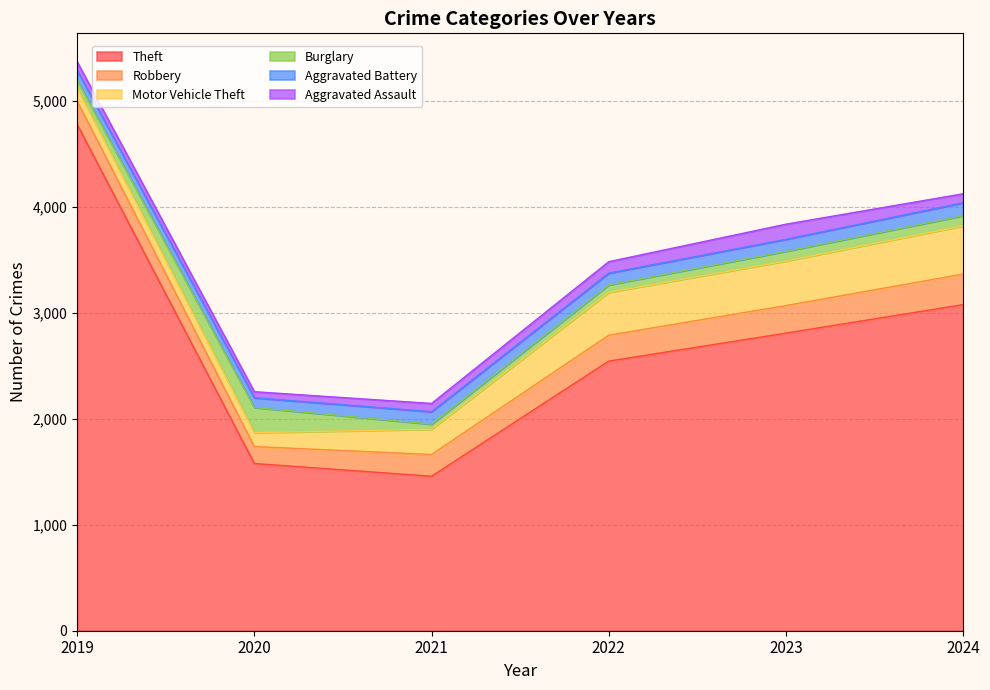

Count the number of data series in this chart.

6